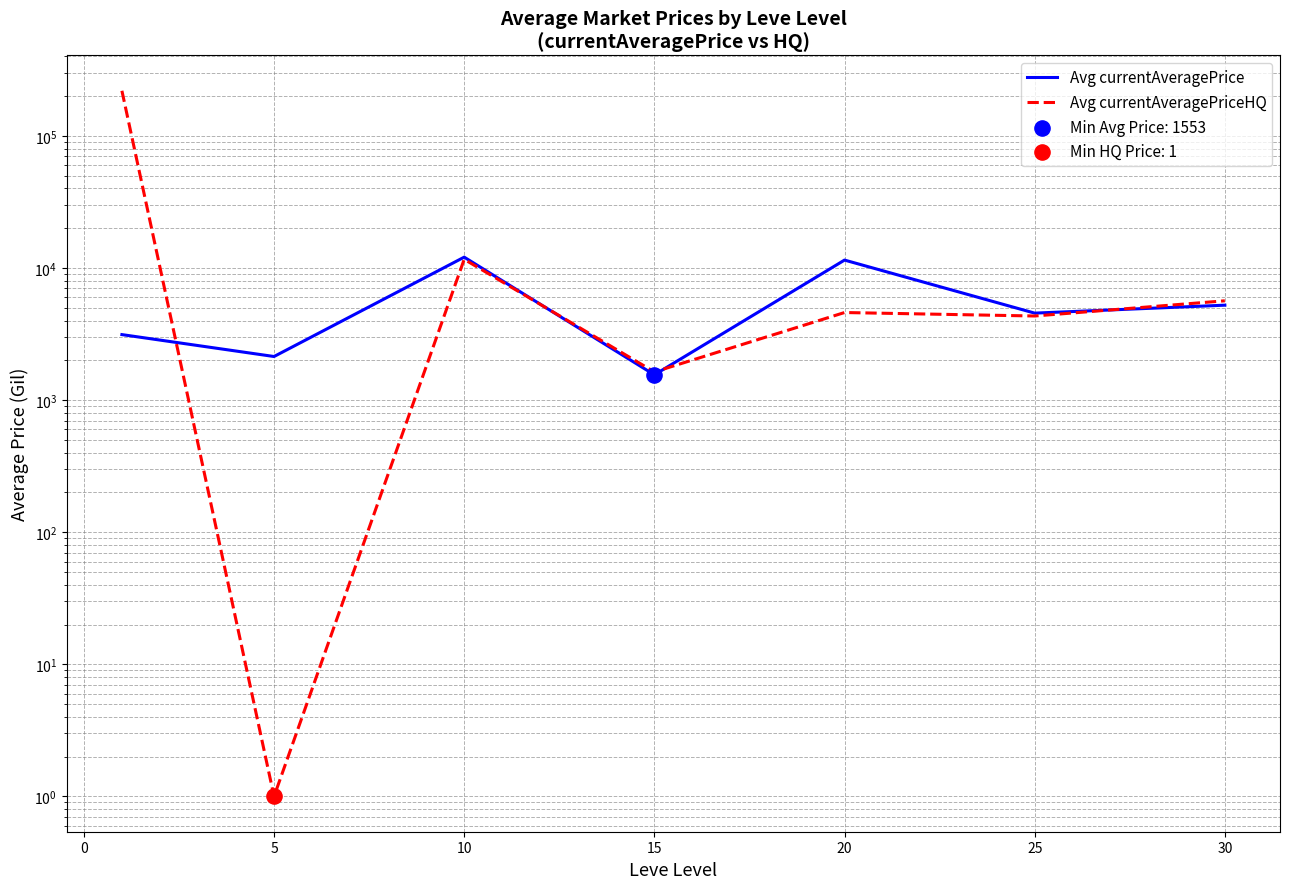

Is the value of Avg currentAveragePrice at 30 greater than the value of Avg currentAveragePriceHQ at 5?

Yes